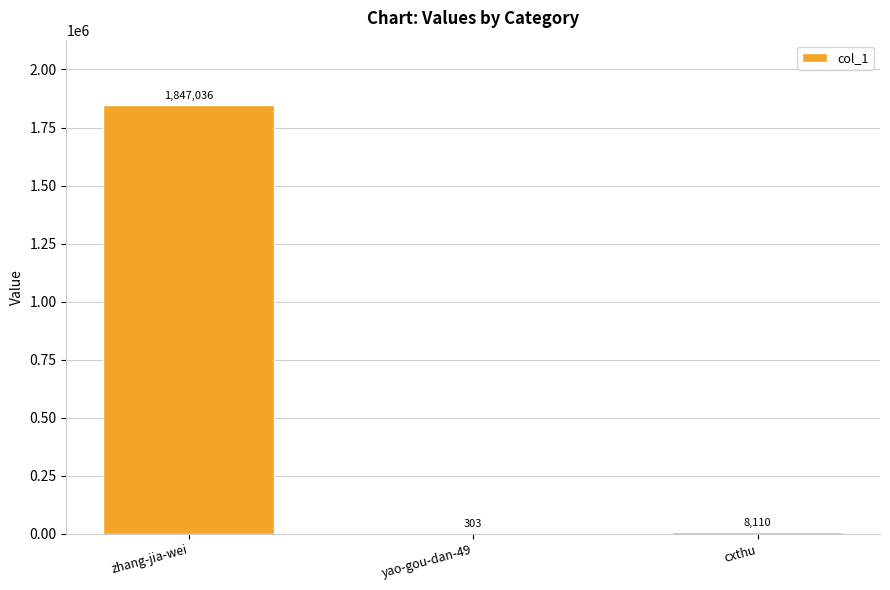

What is the greatest value displayed?

1847036